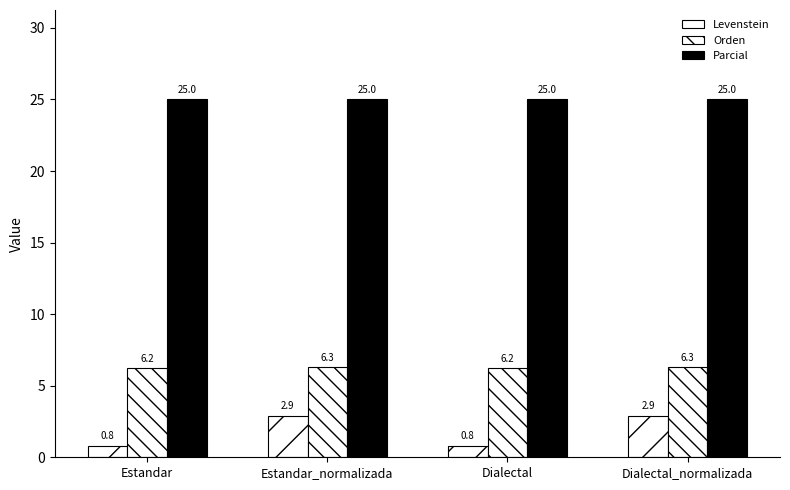

What is the approximate value of Levenstein at Dialectal?

0.8